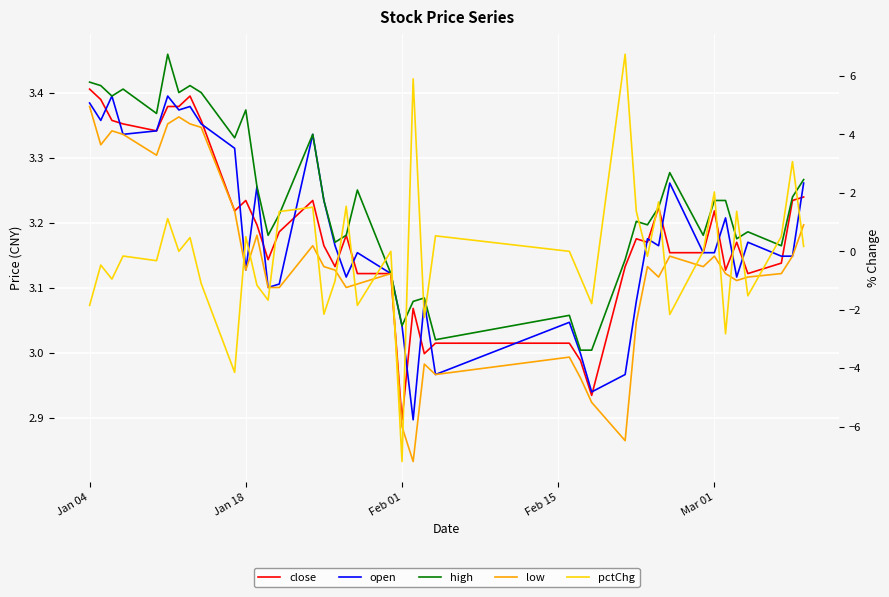

What is the highest value of the high series?

3.5